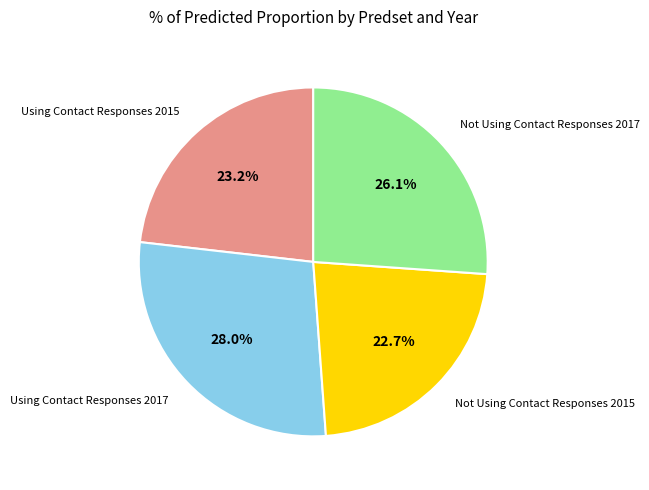

What is the largest slice in the pie chart?

Using Contact Responses 2017